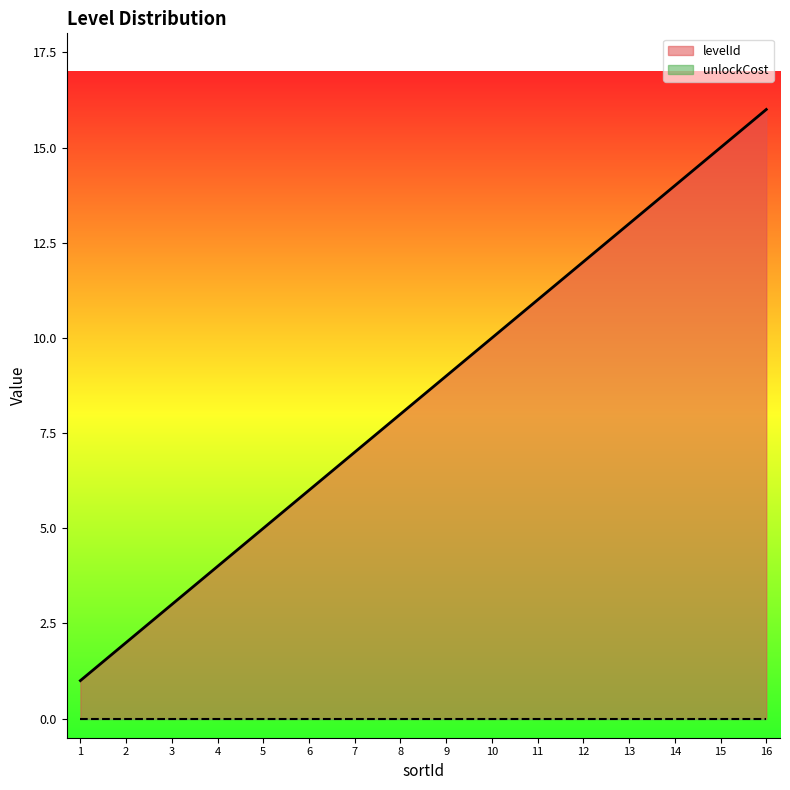

Which label corresponds to the smallest value in the chart?

1